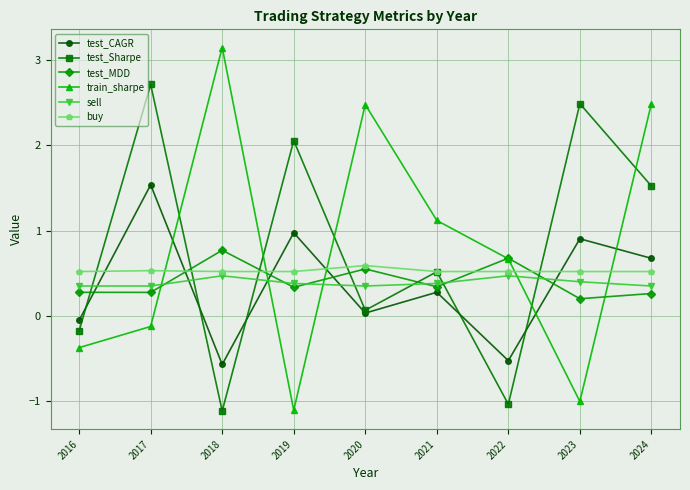

True or false: buy has a value of 0.2 at 2023.

False